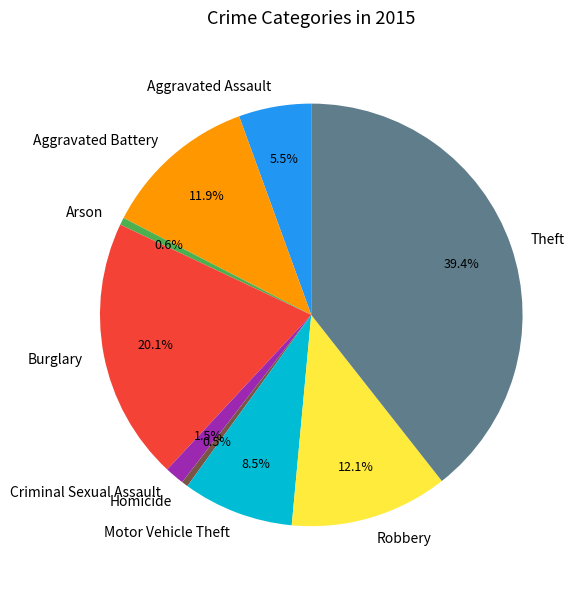

What is the largest slice in the pie chart?

Theft